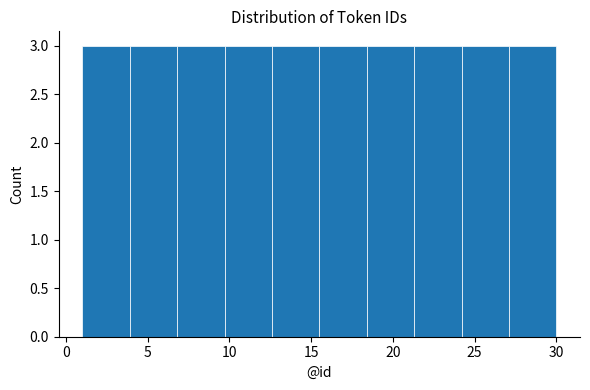

Reading left to right, transcribe this chart: for each bar, give the range it covers on the x-axis and its height. Neither the bar edges nor the heights are printed on the chart, so give them approximately, as read against the axes.

1.0 to 3.9: 3
3.9 to 6.8: 3
6.8 to 9.7: 3
9.7 to 12.6: 3
12.6 to 15.5: 3
15.5 to 18.4: 3
18.4 to 21.3: 3
21.3 to 24.2: 3
24.2 to 27.1: 3
27.1 to 30.0: 3